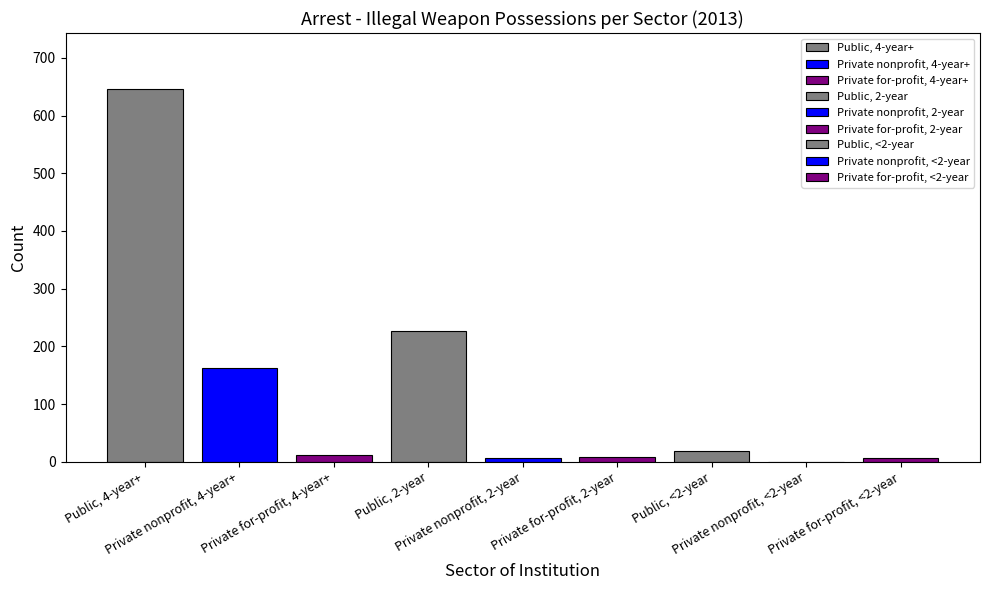

Which category has the lowest value across all series?

Private nonprofit, <2-year